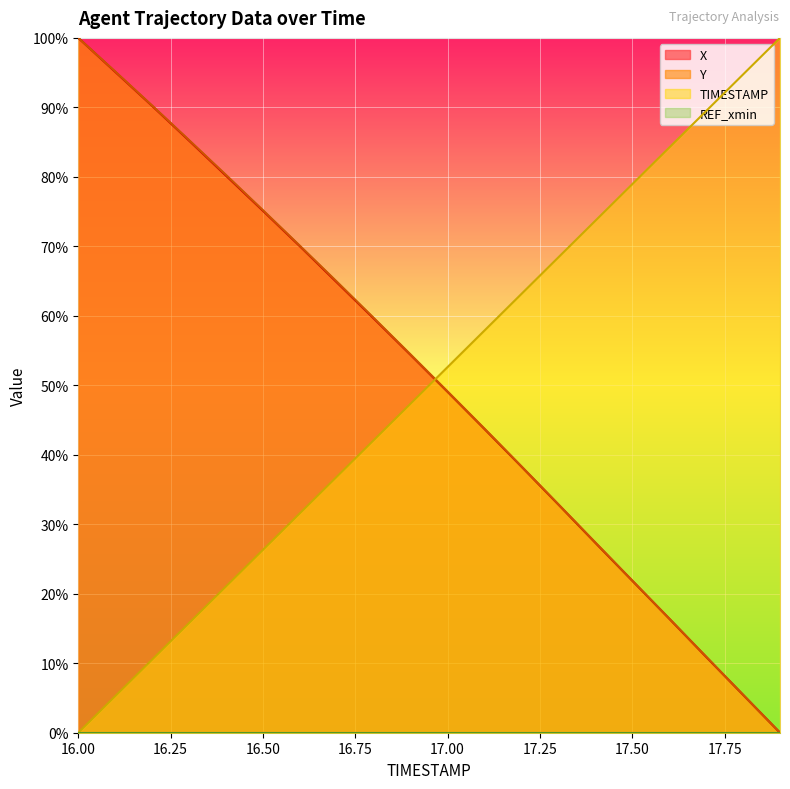

Is it true that TIMESTAMP equals 78.9 at 17.50?

True